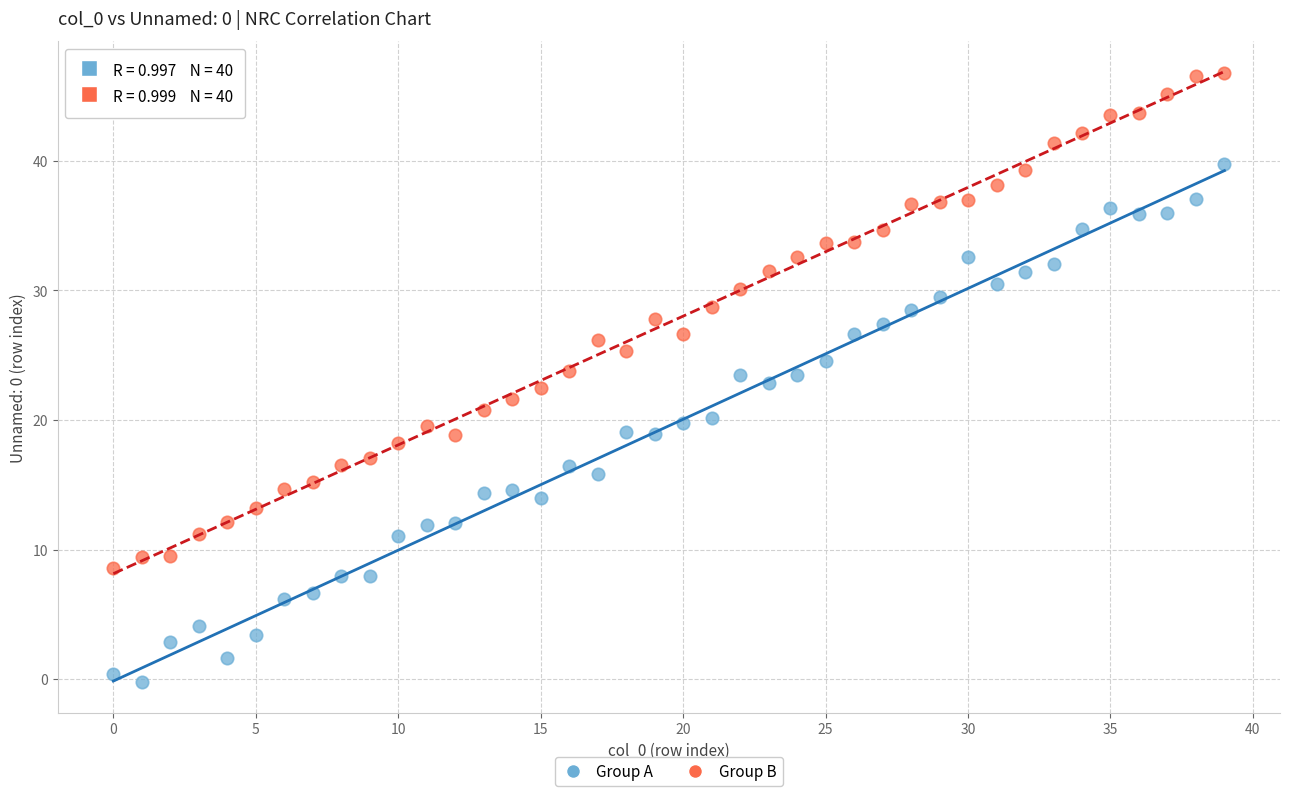

How many data points are displayed?

80